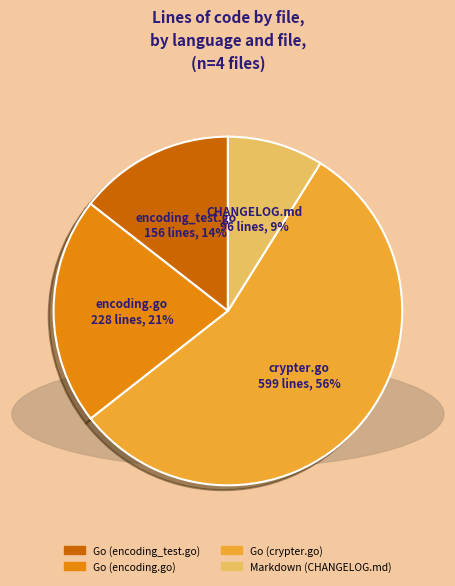

To the nearest percent, what is the average slice percentage?

25%